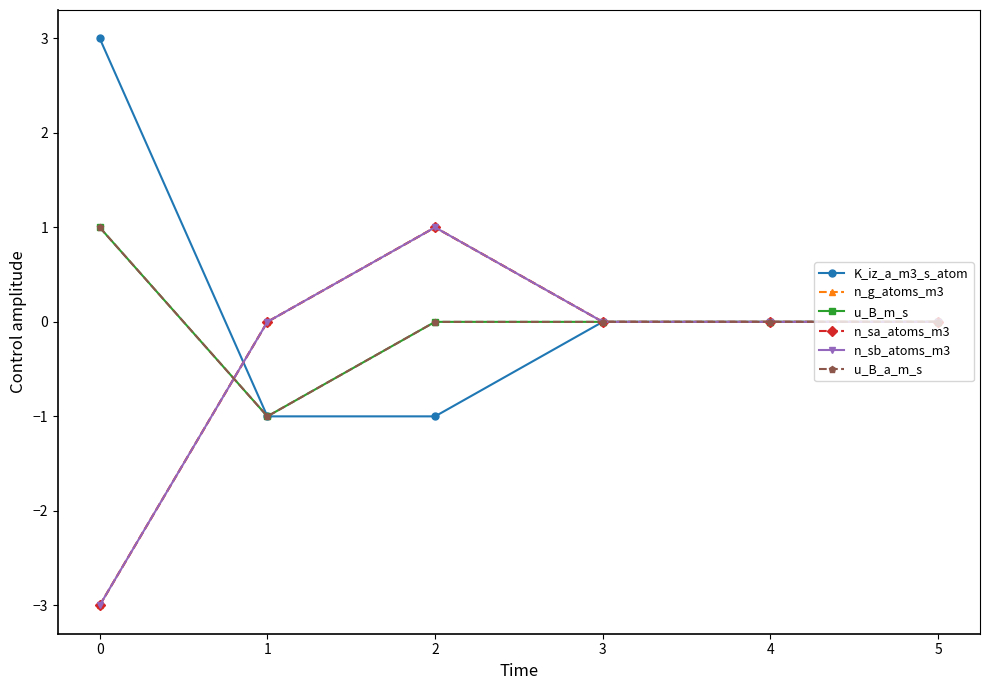

Is this an area chart (filled region under the line)?

No